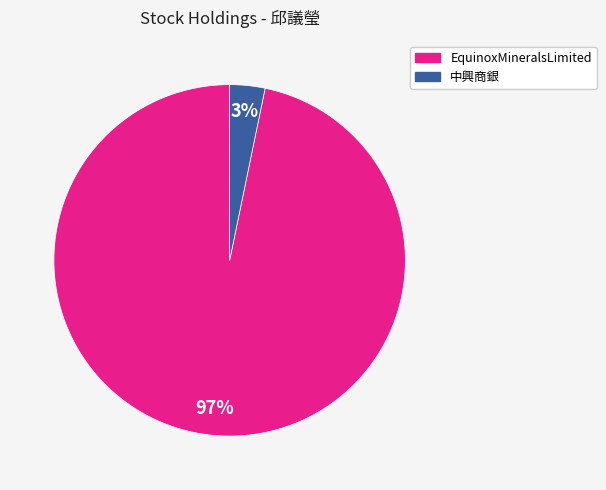

What is the majority slice?

EquinoxMineralsLimited